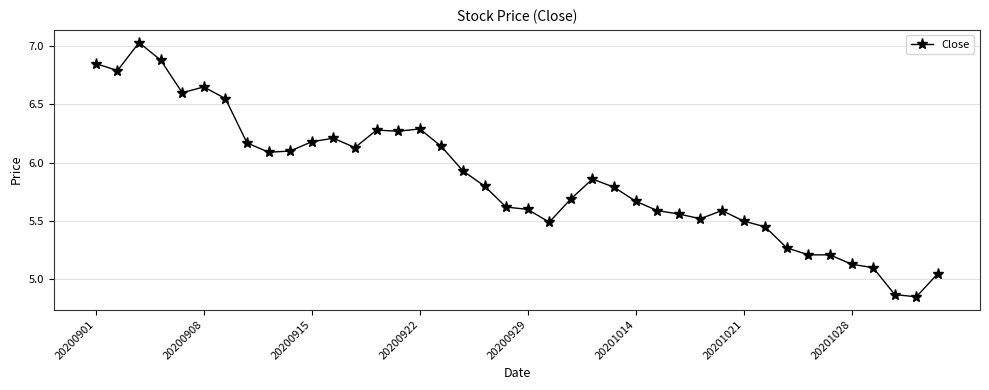

Count the number of categories in the chart.

40